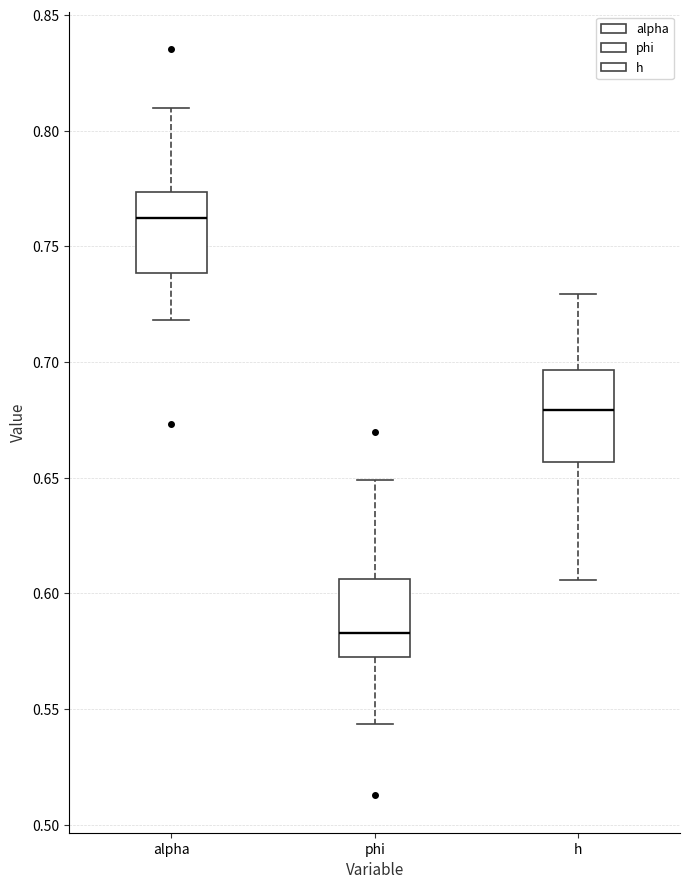

Where does the lower whisker of the box for phi end on the y-axis? The values are not printed on the chart, so give them approximately, as read against the axis.

0.545